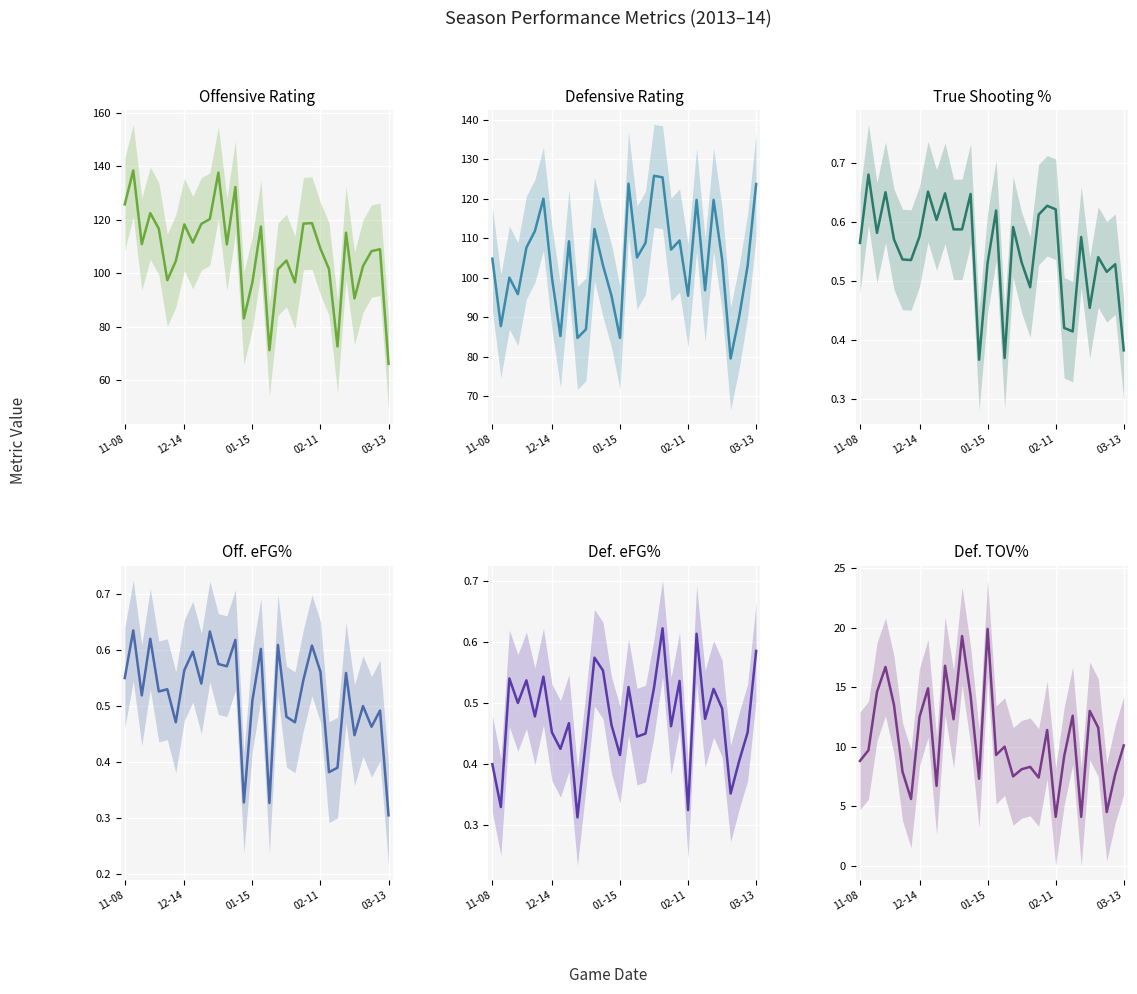

Rank the series at 02-11 from highest to lowest value.

ORtg, DRtg, DTOV%, TS%, OeFG%, DeFG%